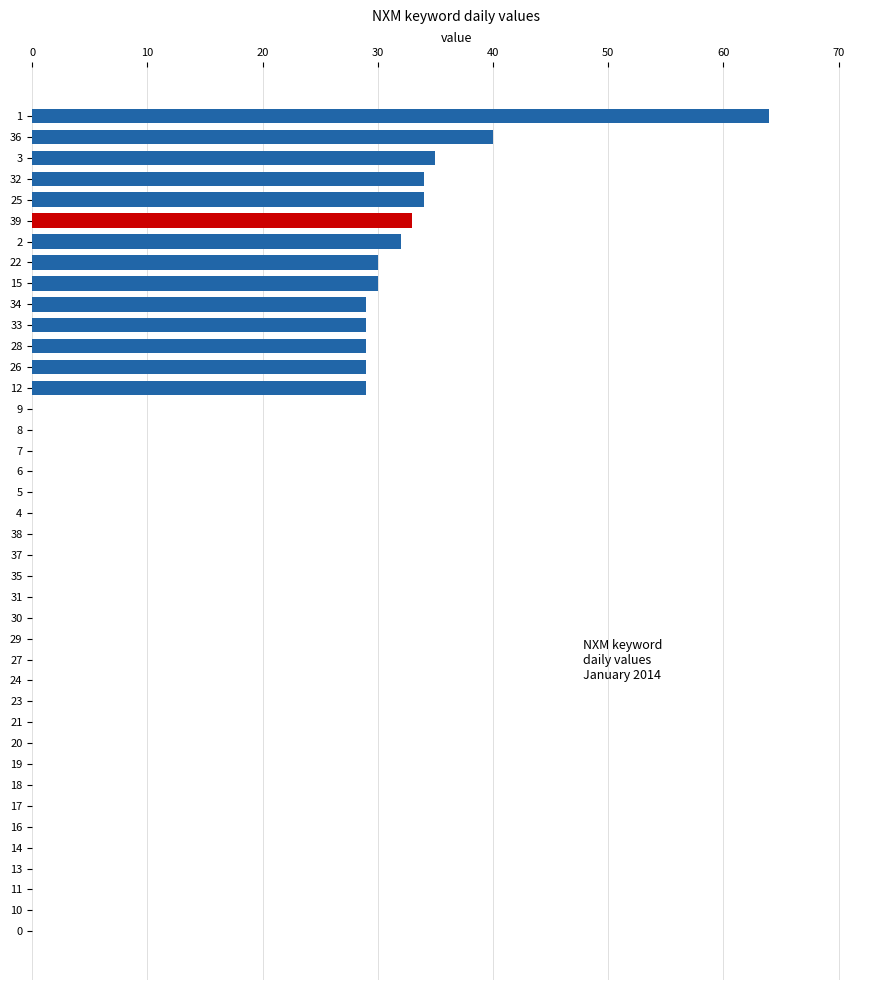

Is it true that the value at 15 is 13?

False